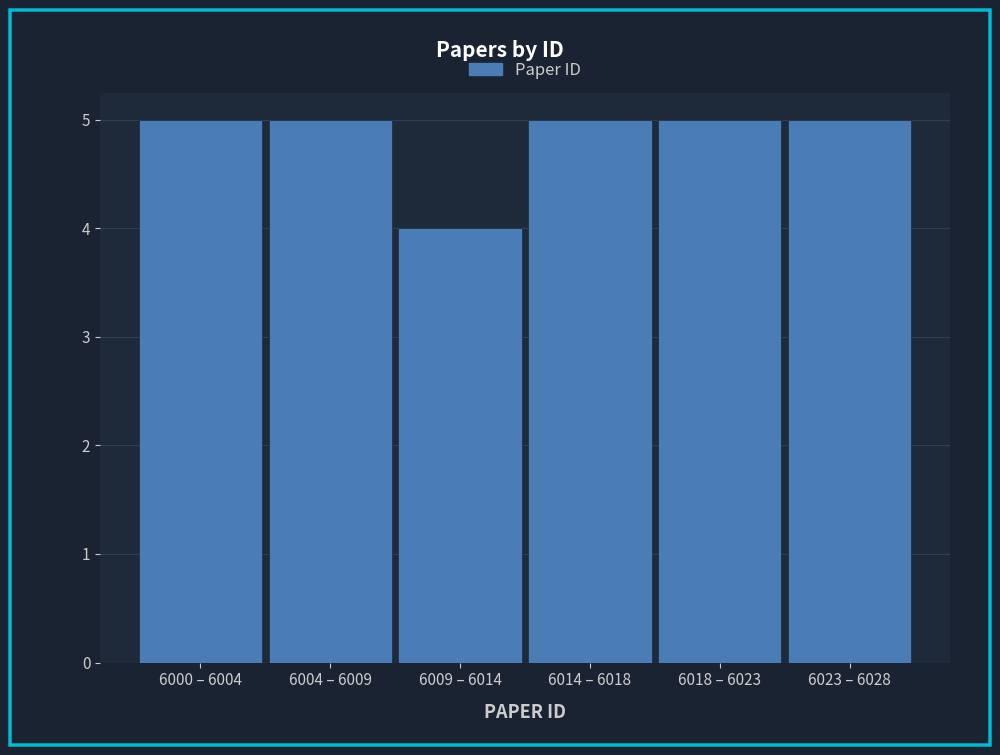

Reading left to right, what are all the values shown in this chart?

6000 – 6004=5	6004 – 6009=5	6009 – 6014=4	6014 – 6018=5	6018 – 6023=5	6023 – 6028=5